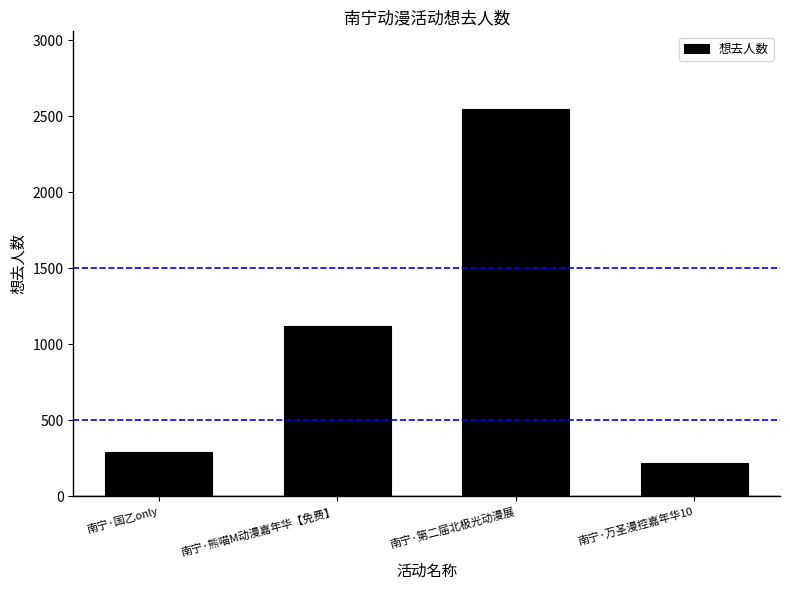

How many distinct data groups are displayed?

1